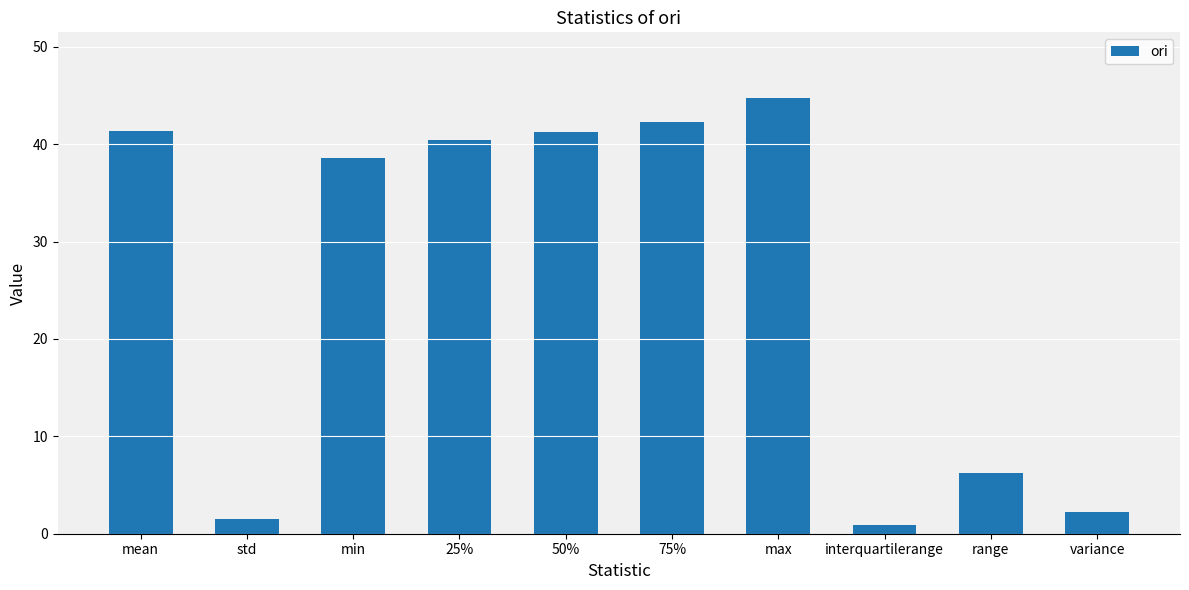

What is the label of the 6th bar from the left?

75%